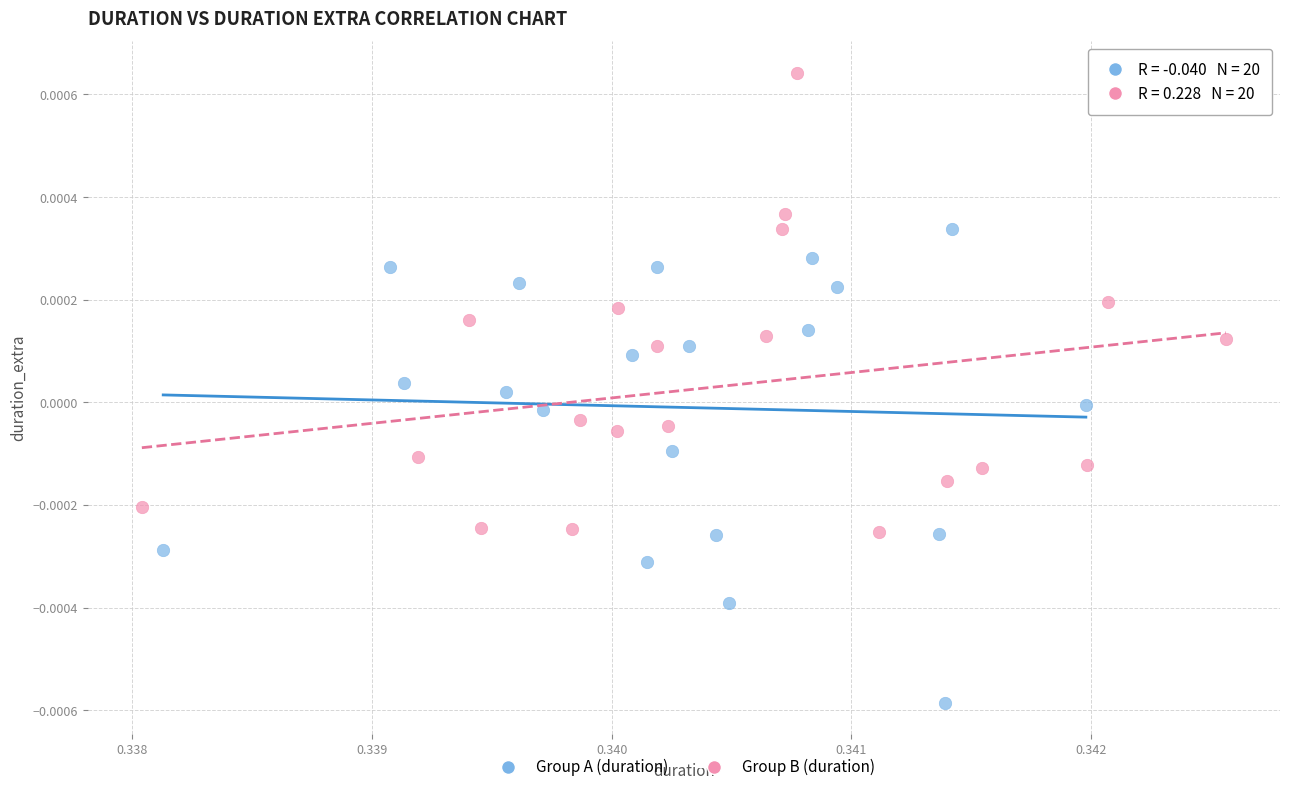

Which series reaches the maximum Y coordinate?

Group B (duration)